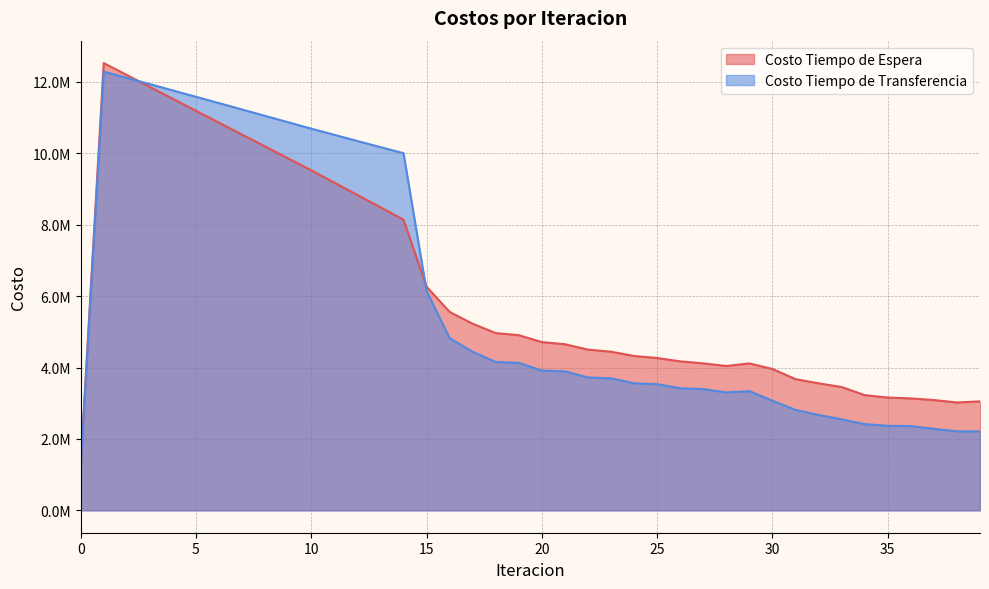

Which series changed the most between 25 and 27?

Costo Tiempo de Espera